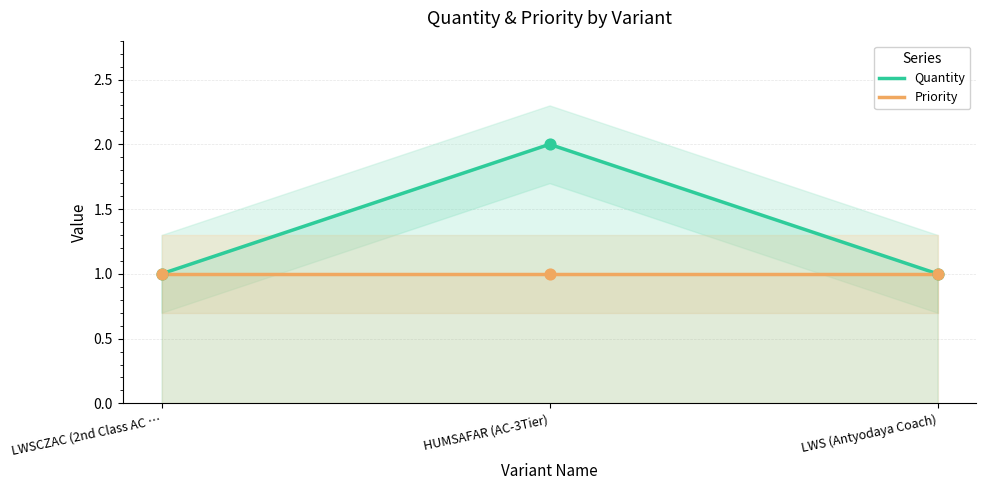

At which category is the sum across all series the highest?

HUMSAFAR (AC-3Tier)